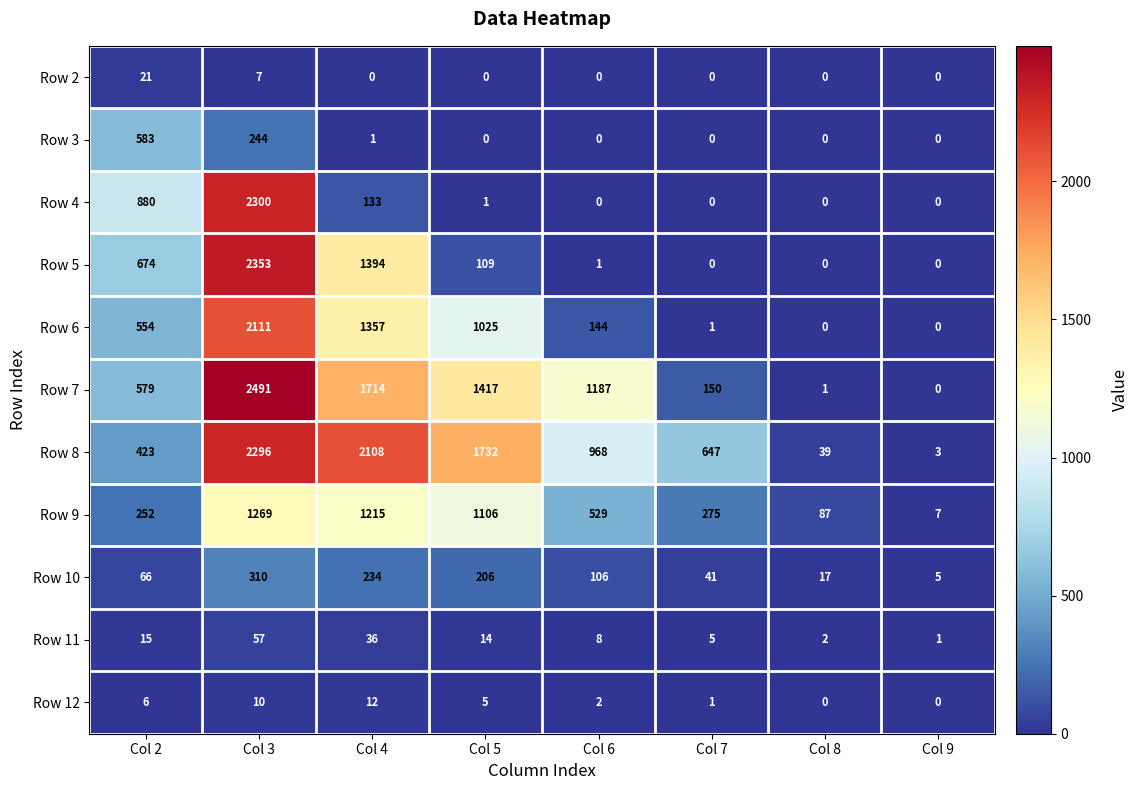

What is the difference between the Row 9 values at Col 6 and Col 4?

686